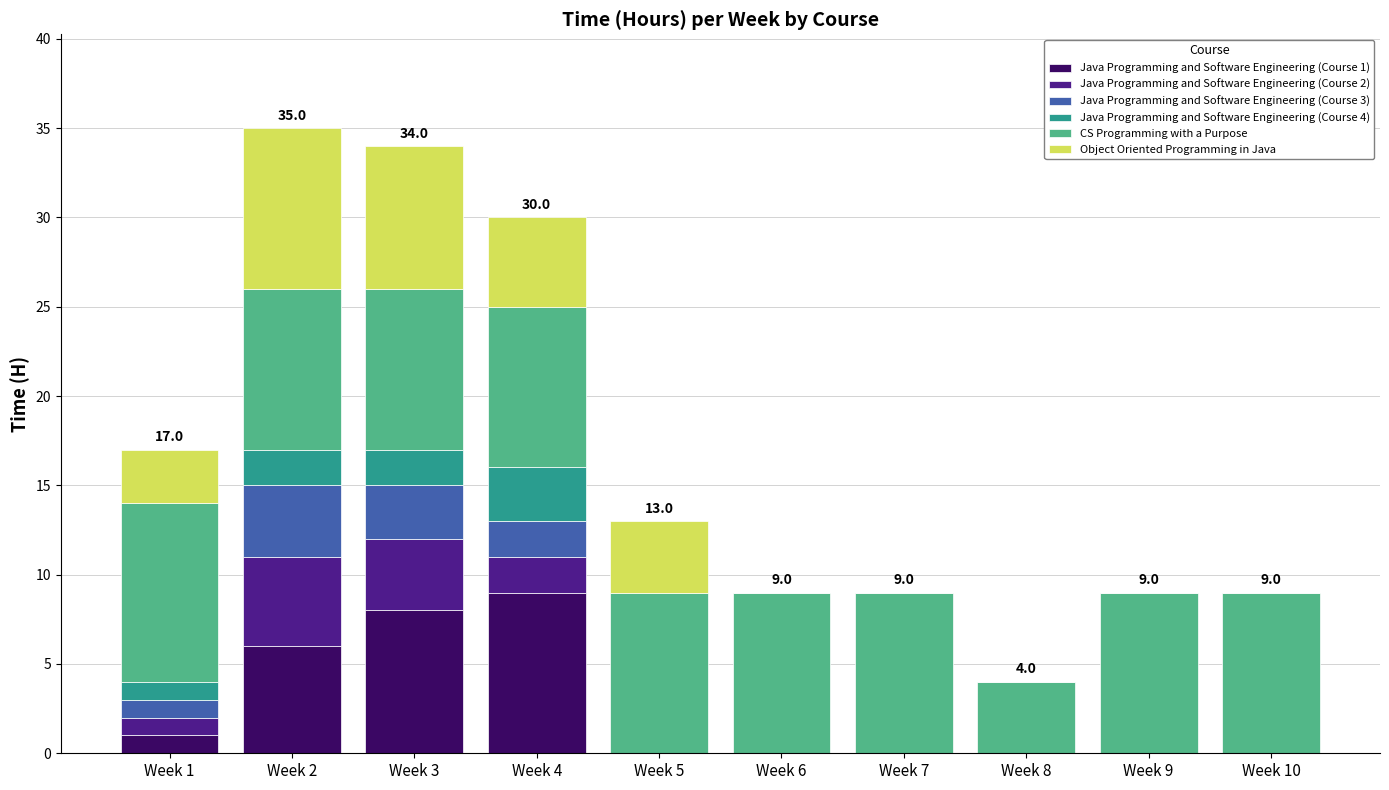

The Java Programming and Software Engineering (Course 1) series shows 6 at Week 2. True or false?

True